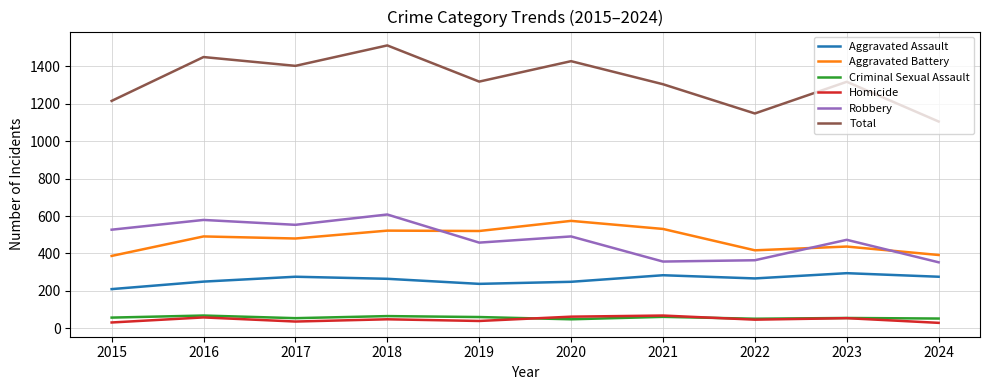

Which label corresponds to the largest value in the chart?

2018